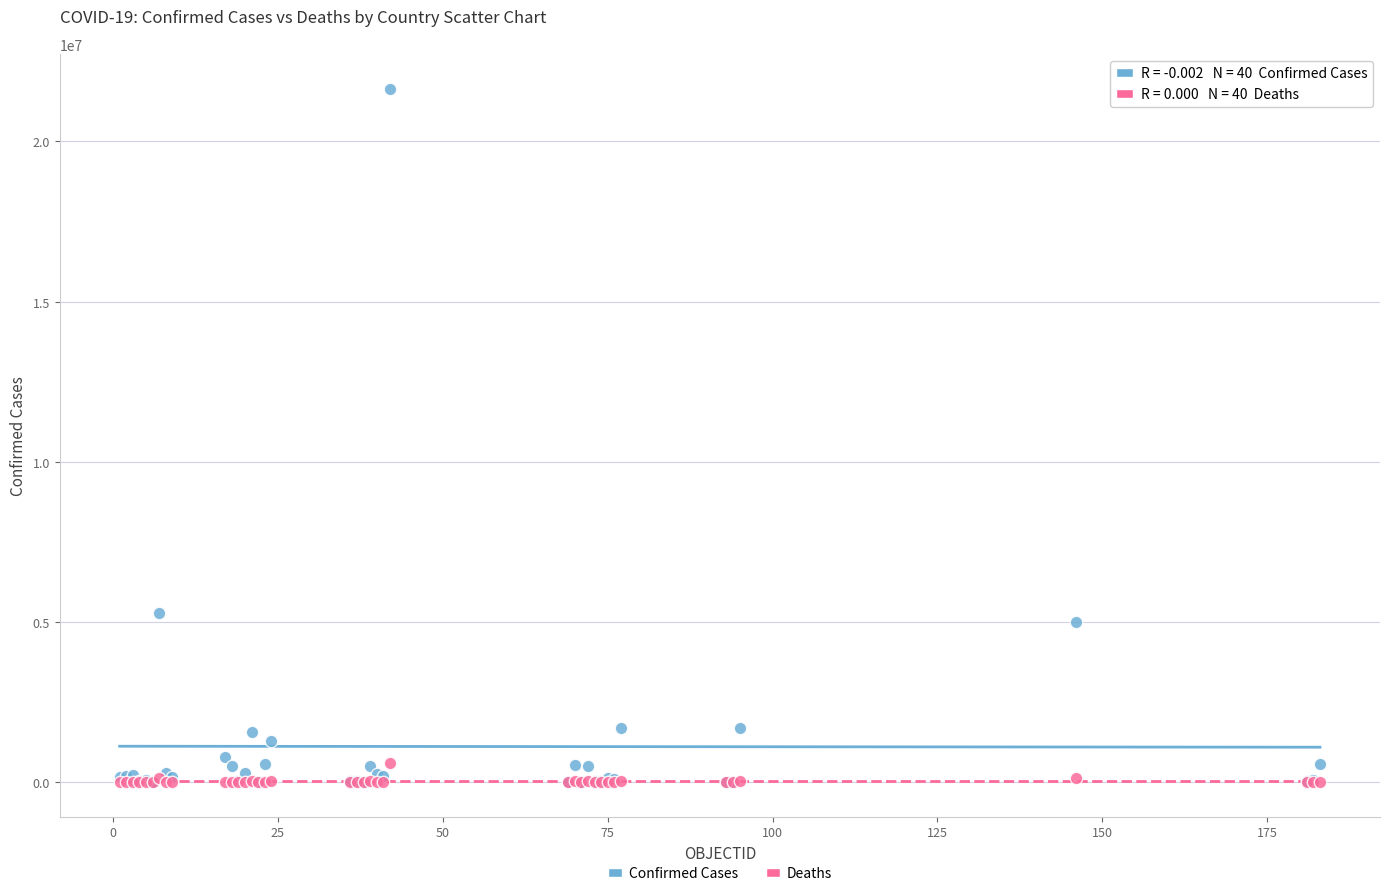

In the Confirmed Cases series, what Y value is closest to 10827263?

5273463